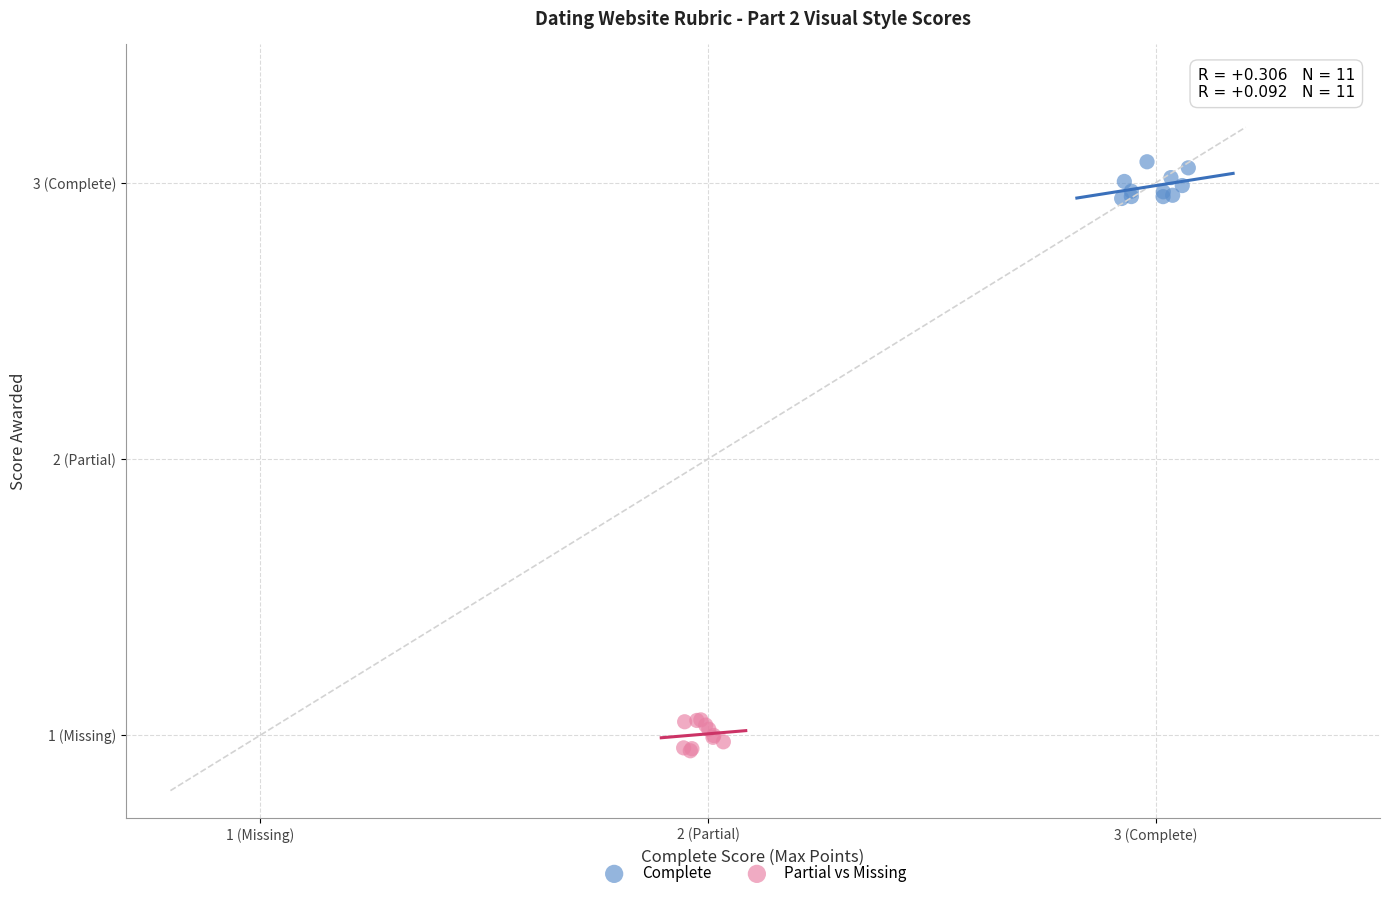

What are all the series names shown in the legend?

Complete, Partial vs Missing